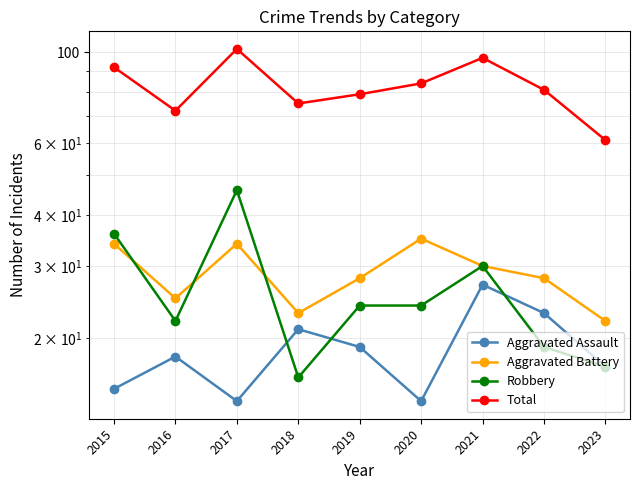

Read the Aggravated Battery value at 2015.

34